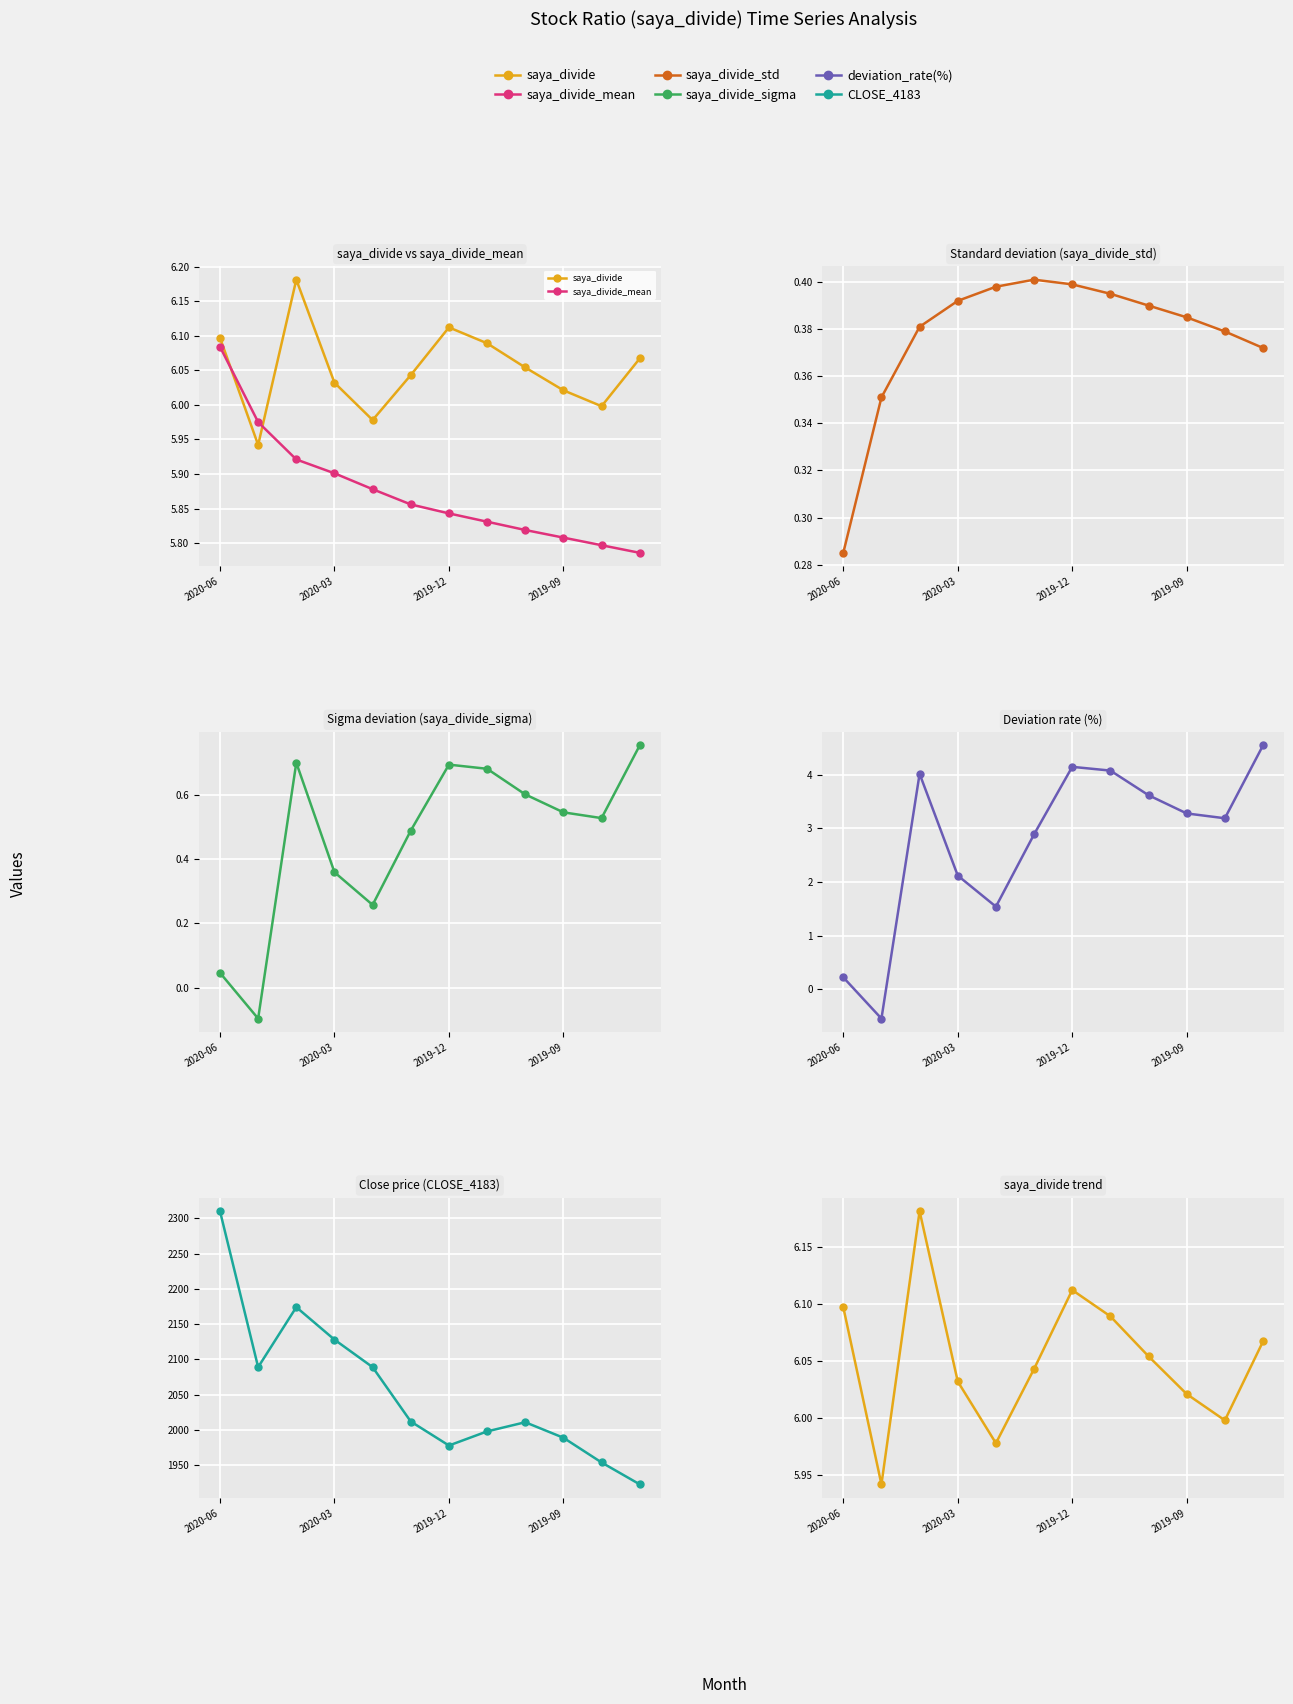

Reading left to right, list all the values displayed in this chart.

saya_divide: 6.1	5.9	6.2	6.0	6.0	6.0	6.1	6.1	6.1	6.0	6.0	6.1
saya_divide_mean: 6.1	6.0	5.9	5.9	5.9	5.9	5.8	5.8	5.8	5.8	5.8	5.8
saya_divide_std: 0.3	0.4	0.4	0.4	0.4	0.4	0.4	0.4	0.4	0.4	0.4	0.4
saya_divide_sigma: 0.0	-0.1	0.7	0.4	0.3	0.5	0.7	0.7	0.6	0.5	0.5	0.8
deviation_rate(%): 0.2	-0.6	4.0	2.1	1.5	2.9	4.2	4.1	3.6	3.3	3.2	4.5
CLOSE_4183: 2310.0	2089.0	2174.0	2128.0	2089.0	2012.0	1978.0	1998.0	2011.0	1989.0	1954.0	1923.0